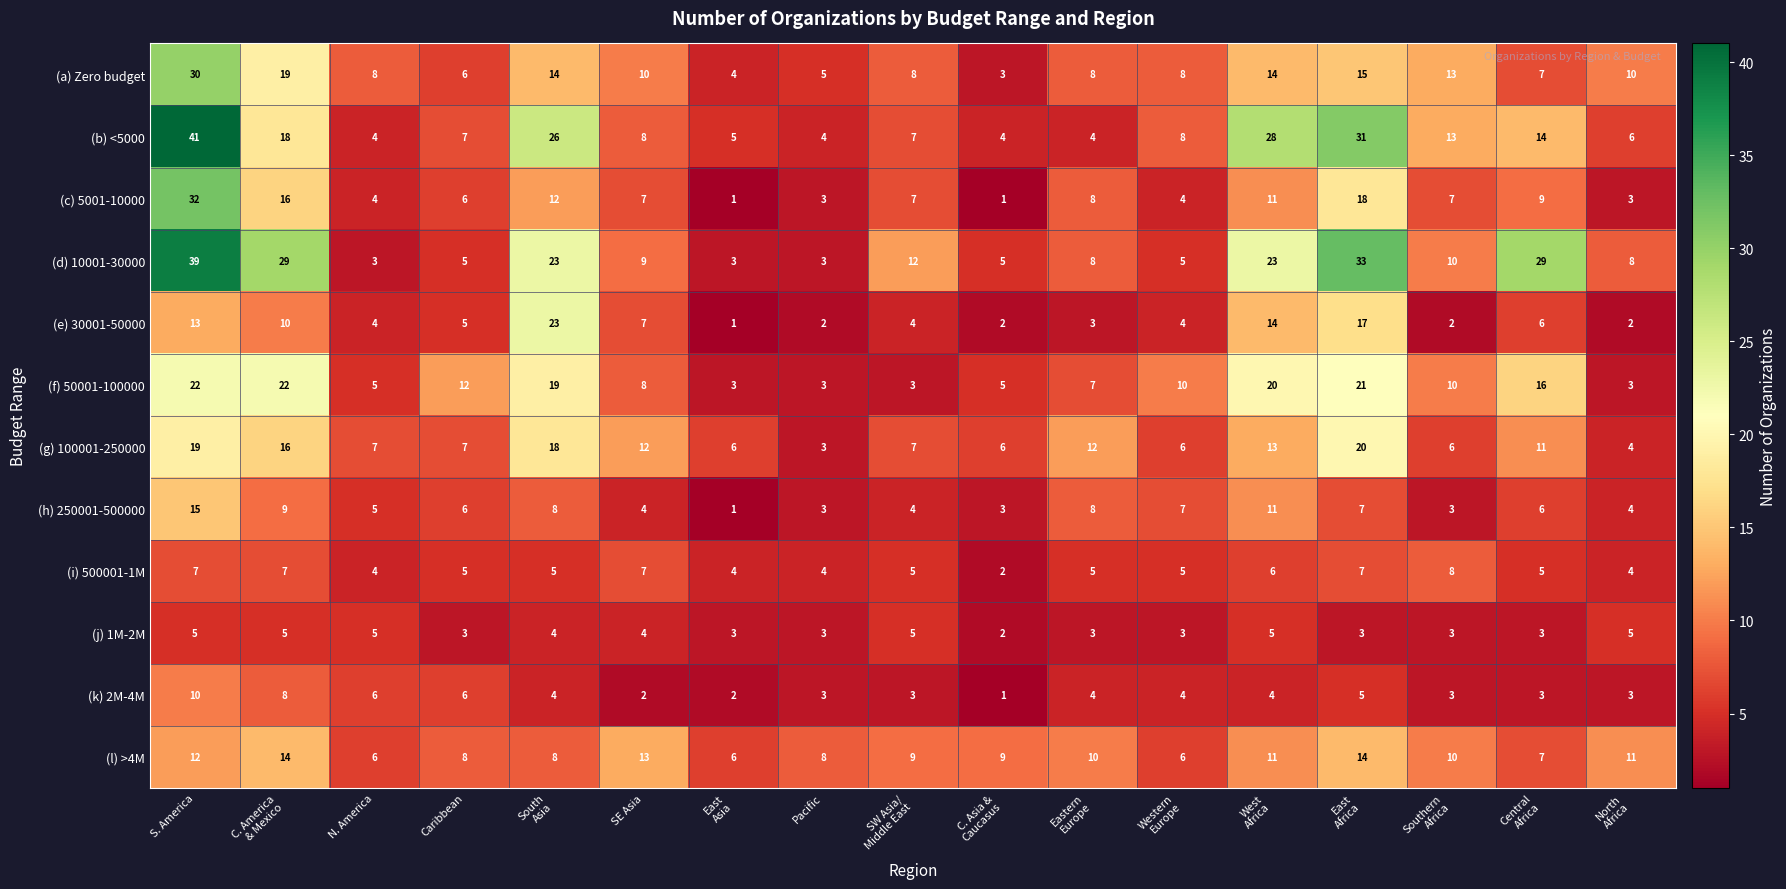

Where does the (d) 10001-30000 series first go above 9?

S. America